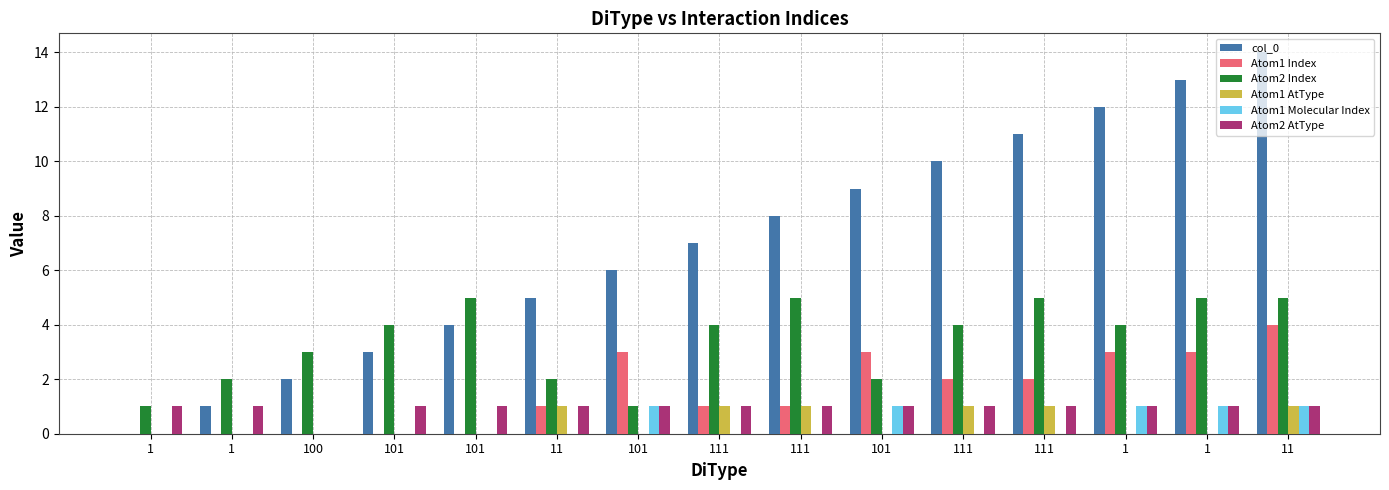

How many groups of bars are there?

15